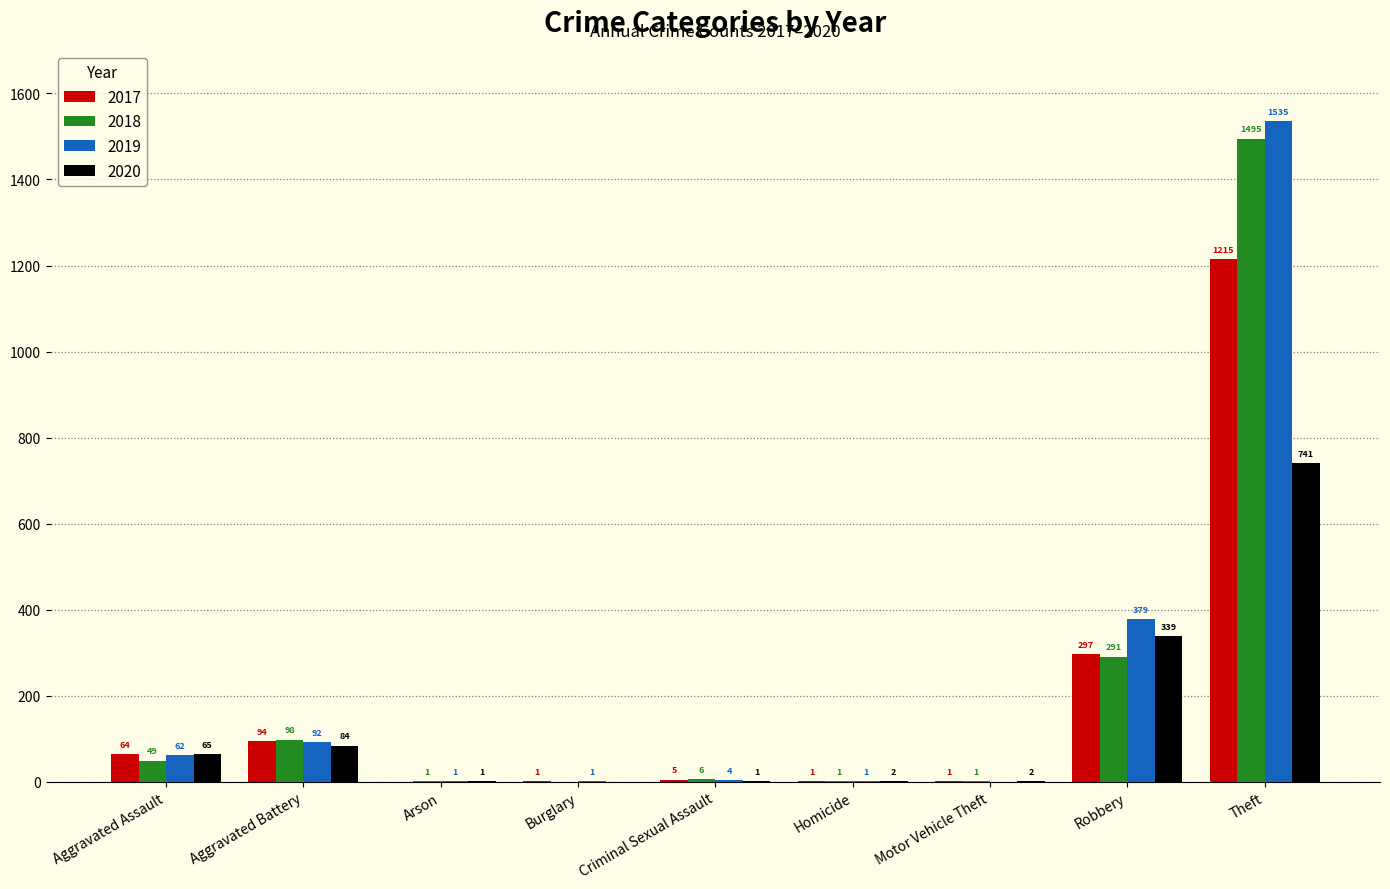

Which series has the largest range (max minus min)?

2019